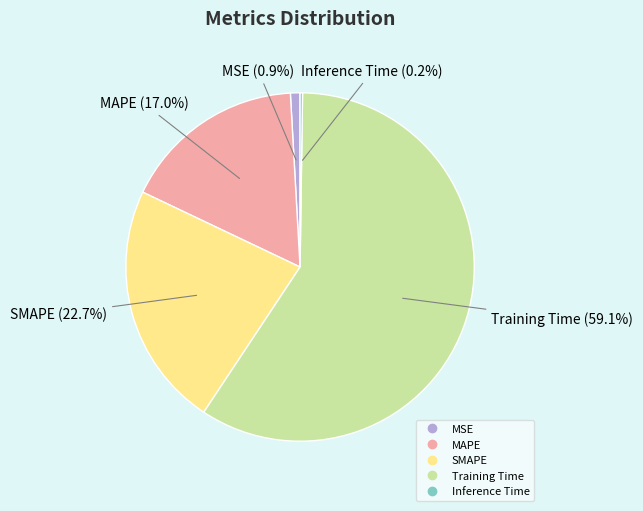

Is there a majority slice in this chart?

Yes